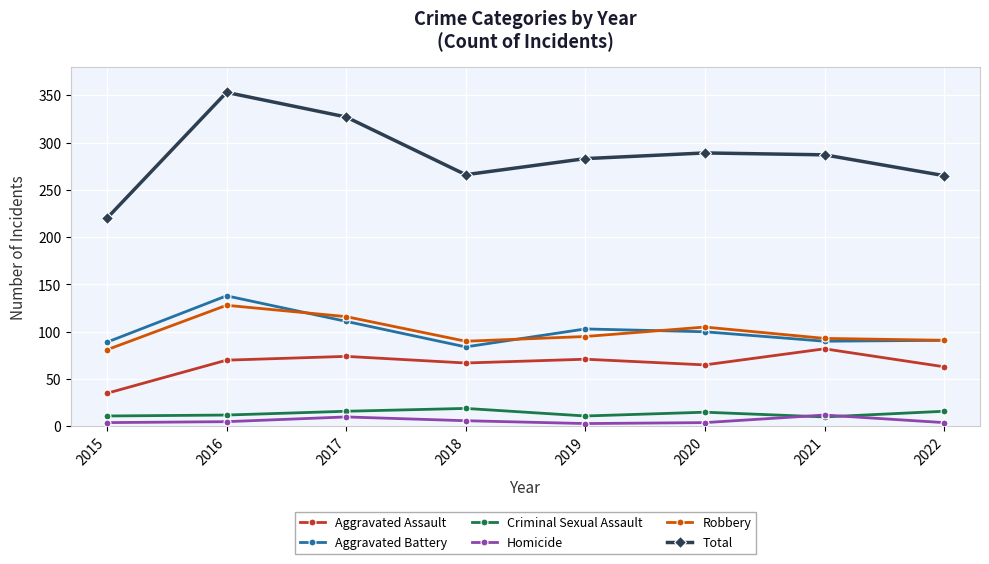

Which series has the largest range (max minus min)?

Total